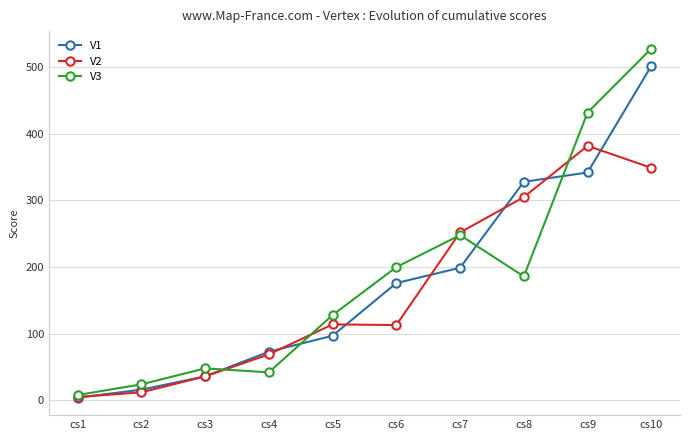

At how many categories does at least one series exceed 209?

4